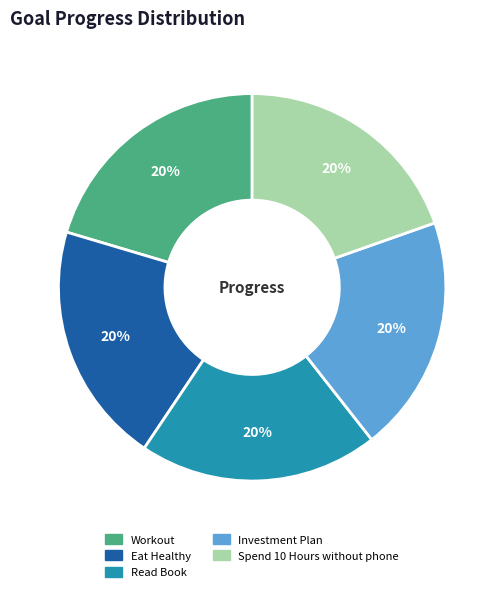

What percentage is the Investment Plan slice, to the nearest percent?

20%